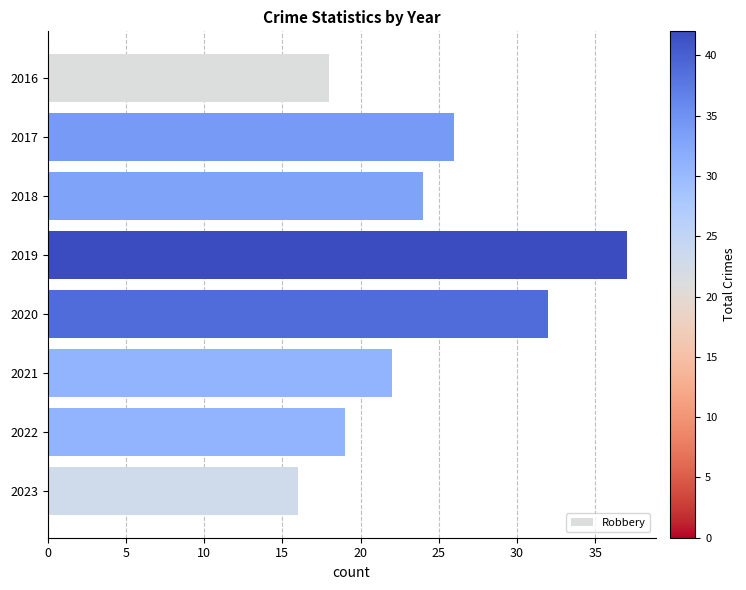

Between 2022 and 2019, which is larger?

2019